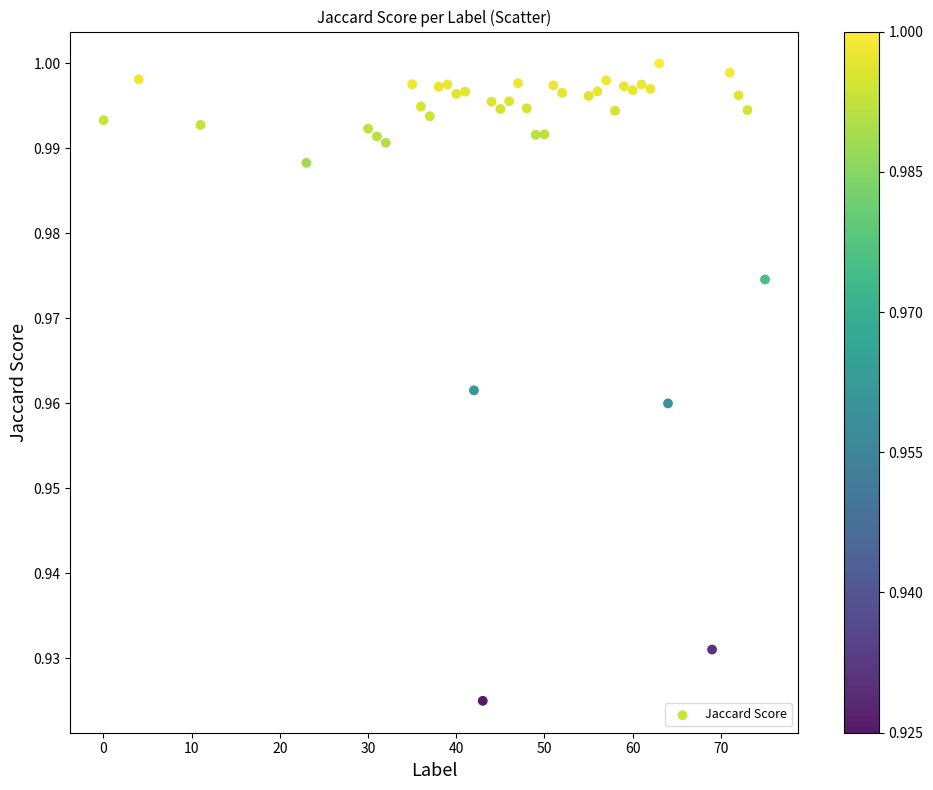

What is the range of X values (max minus min)?

75.0